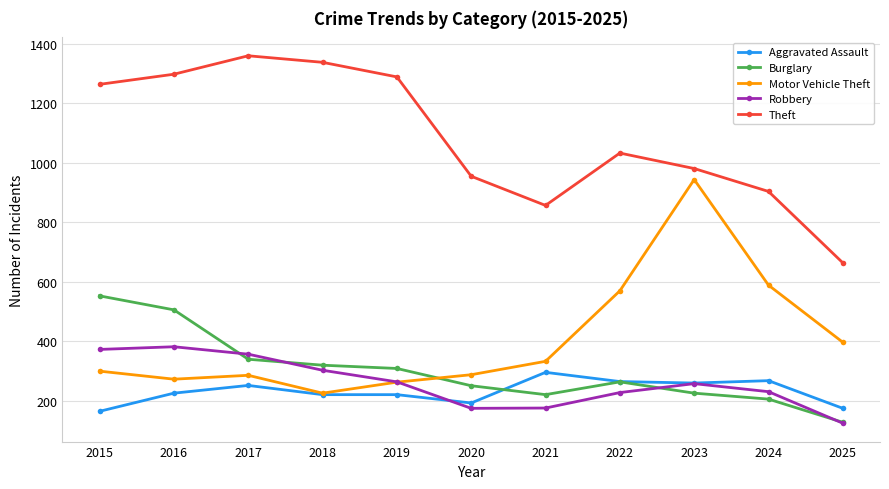

What is the value of the Aggravated Assault point at the 4th from the left?

220